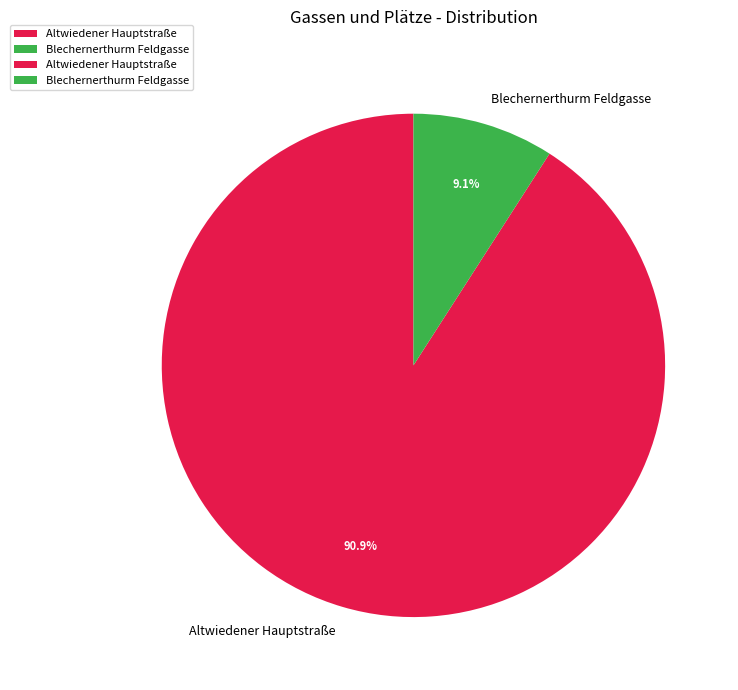

What is the majority slice?

Altwiedener Hauptstraße